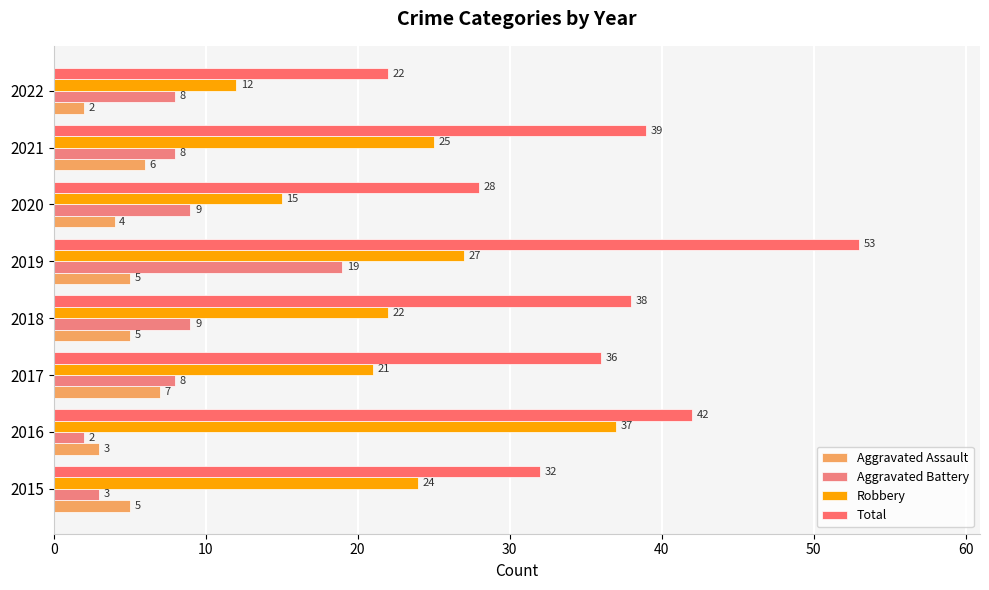

How many distinct data groups are displayed?

4